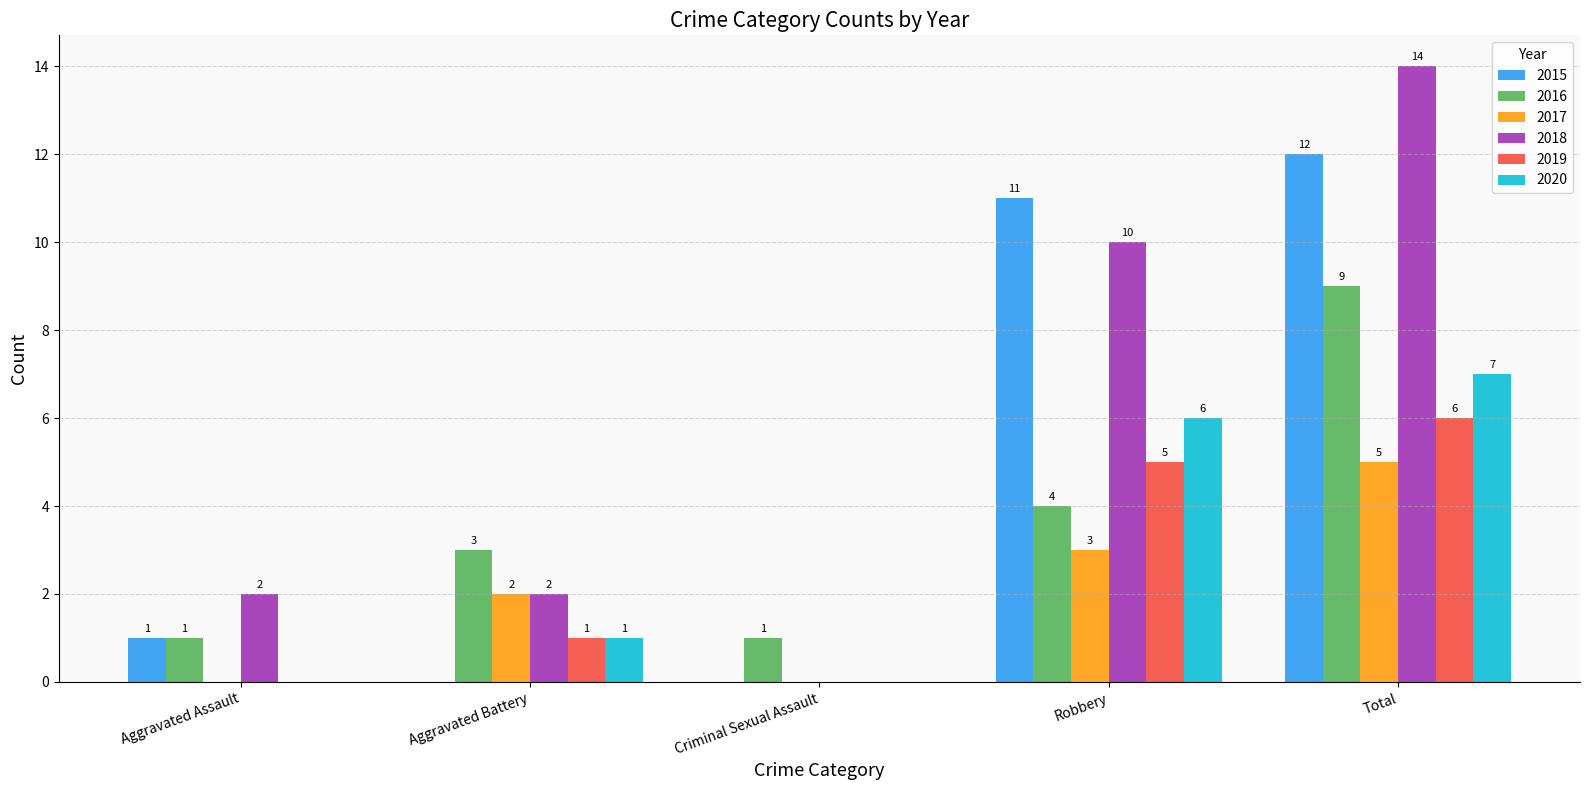

At which category is the sum across all series the highest?

Total